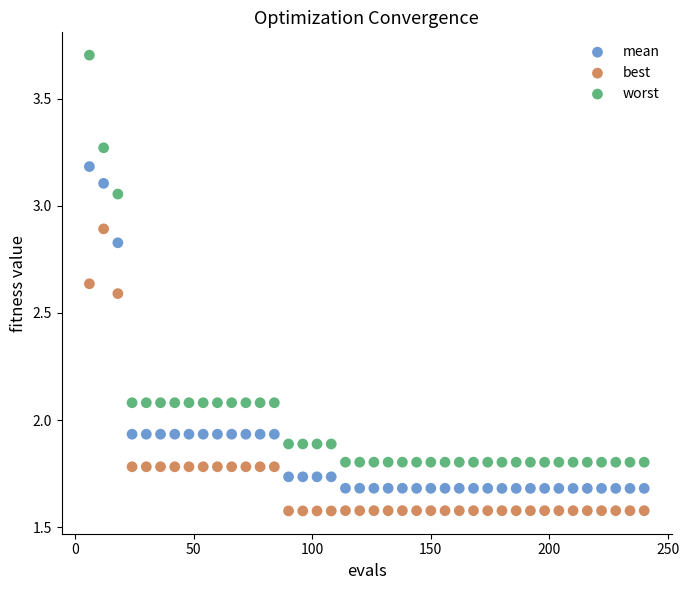

Which series has the widest spread of Y values?

worst